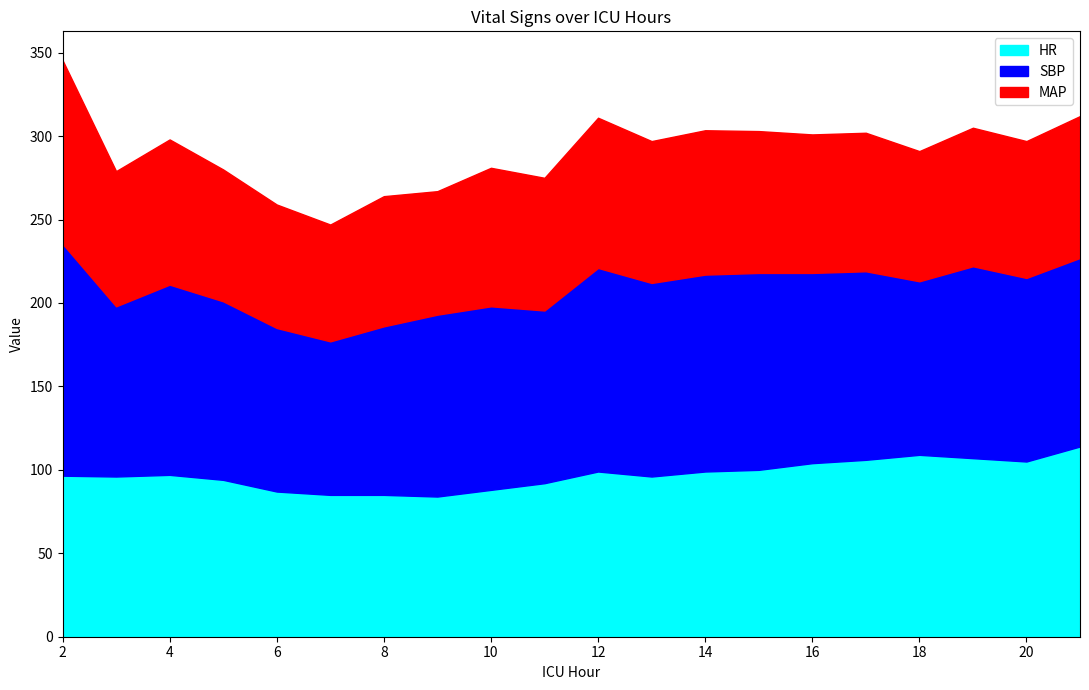

Reading right to left, what are all the values shown in this chart?

HR: 21=114.0	20=105.0	19=107.0	18=109.0	17=106.0	16=104.0	15=100.0	14=99.0	13=96.0	12=99.0	11=92.0	10=88.0	9=84.0	8=85.0	7=85.0	6=87.0	5=94.0	4=97.0	3=96.0	2=96.5
SBP: 21=113.0	20=110.0	19=115.0	18=104.0	17=113.0	16=114.0	15=118.0	14=118.0	13=116.0	12=122.0	11=103.5	10=110.0	9=109.0	8=101.0	7=92.0	6=98.0	5=107.0	4=114.0	3=102.0	2=139.0
MAP: 21=85.0	20=82.0	19=83.0	18=78.0	17=83.0	16=83.0	15=85.0	14=86.5	13=85.0	12=90.0	11=79.5	10=83.0	9=74.0	8=78.0	7=70.0	6=74.0	5=79.0	4=87.0	3=81.0	2=110.0